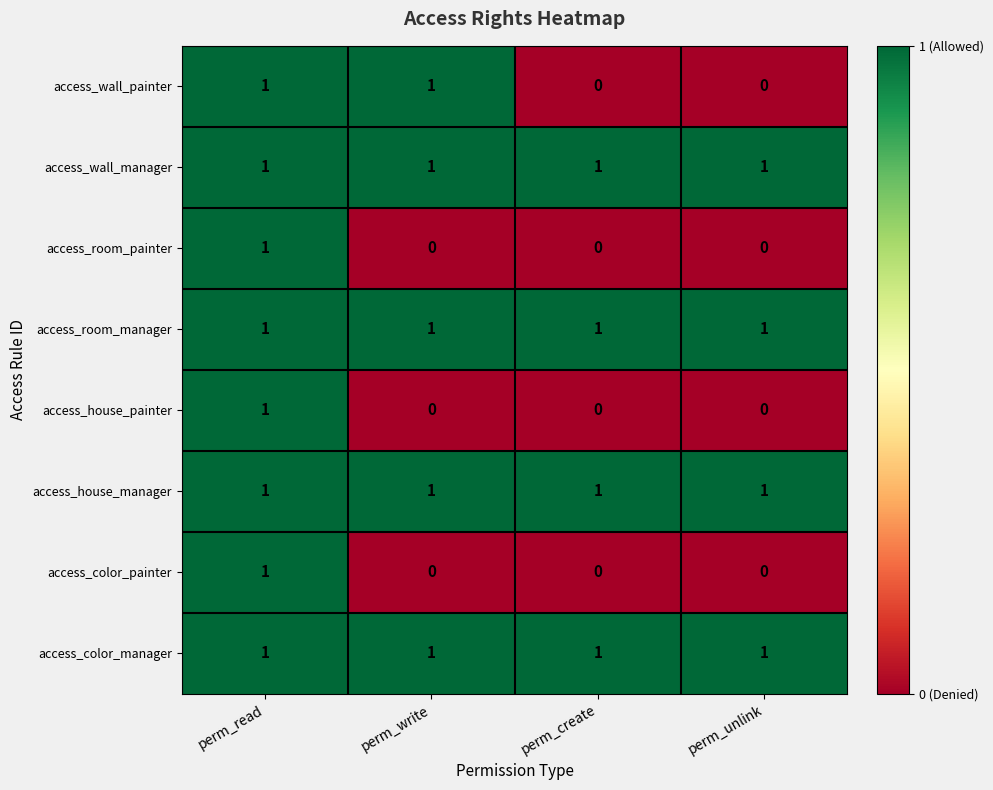

At how many categories does at least one series exceed 0?

4